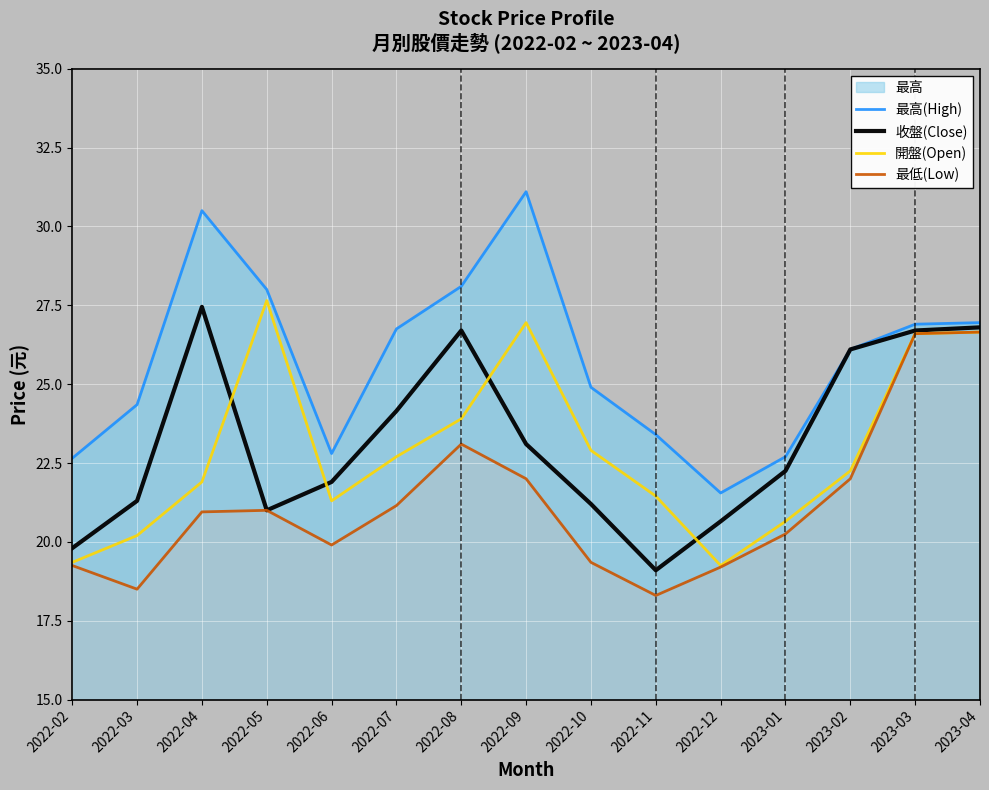

What position from the left is 2023-04?

15